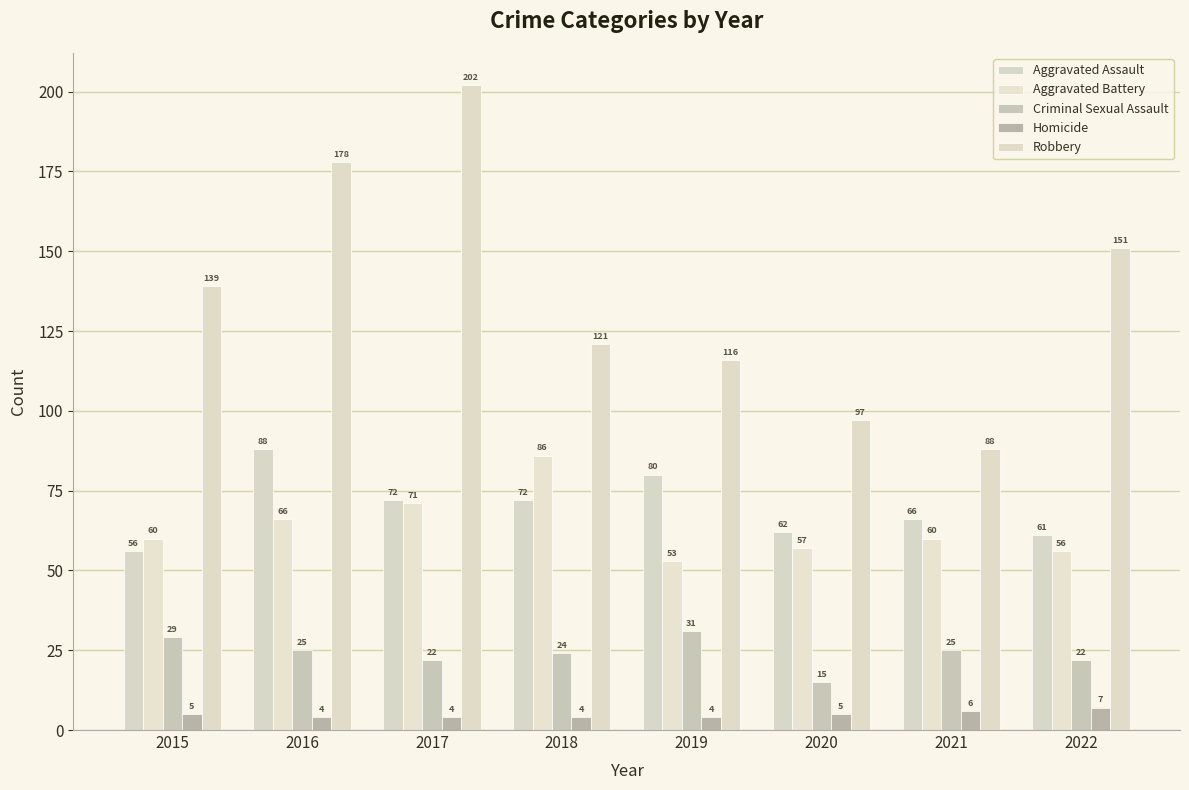

What is the spread (max minus min) of values at 2018?

117